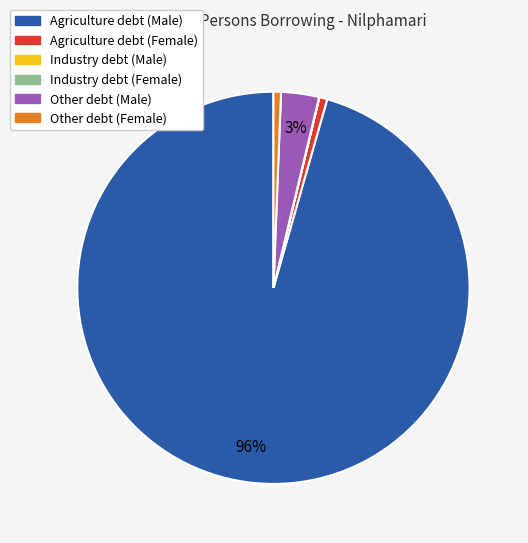

Which has a higher value, Other debt (Female) or Other debt (Male)?

Other debt (Male)